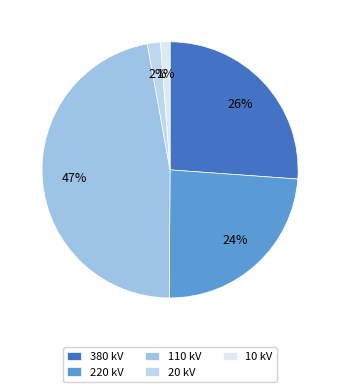

Which slice is the largest?

110 kV